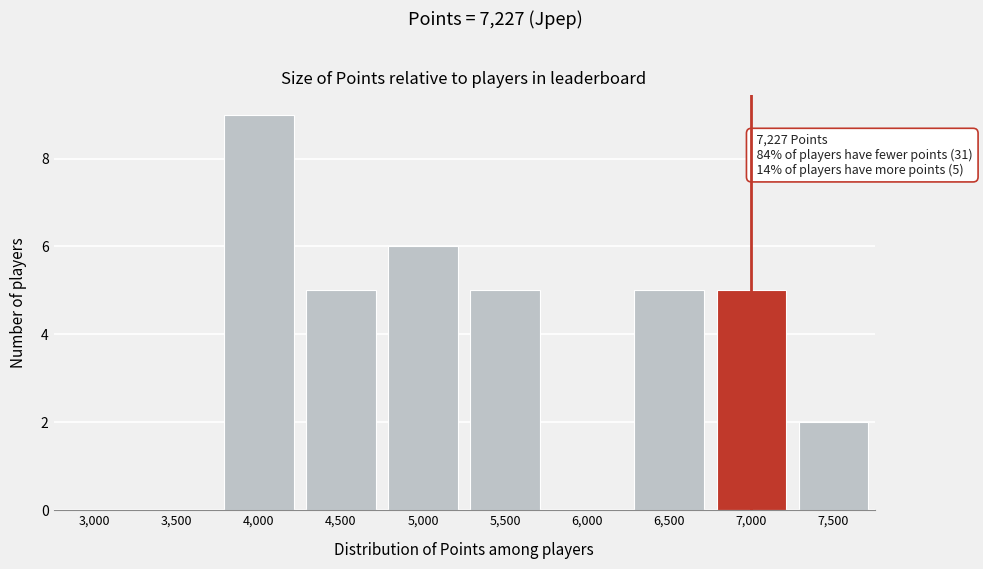

Reading left to right, transcribe all the data shown in this chart.

3,000=0	3,500=0	4,000=9	4,500=5	5,000=6	5,500=5	6,000=0	6,500=5	7,000=5	7,500=2